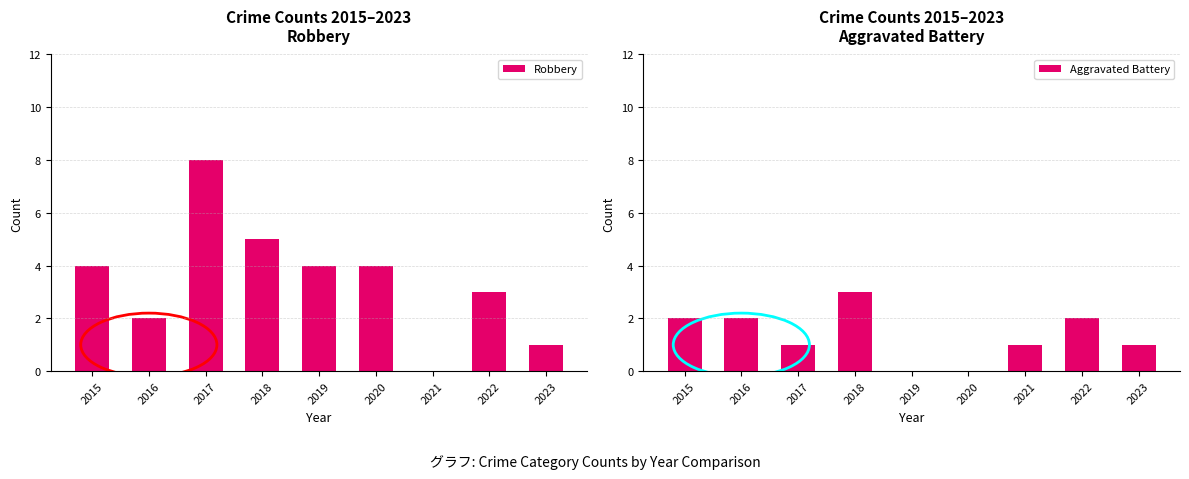

How many data points does each series have?

9